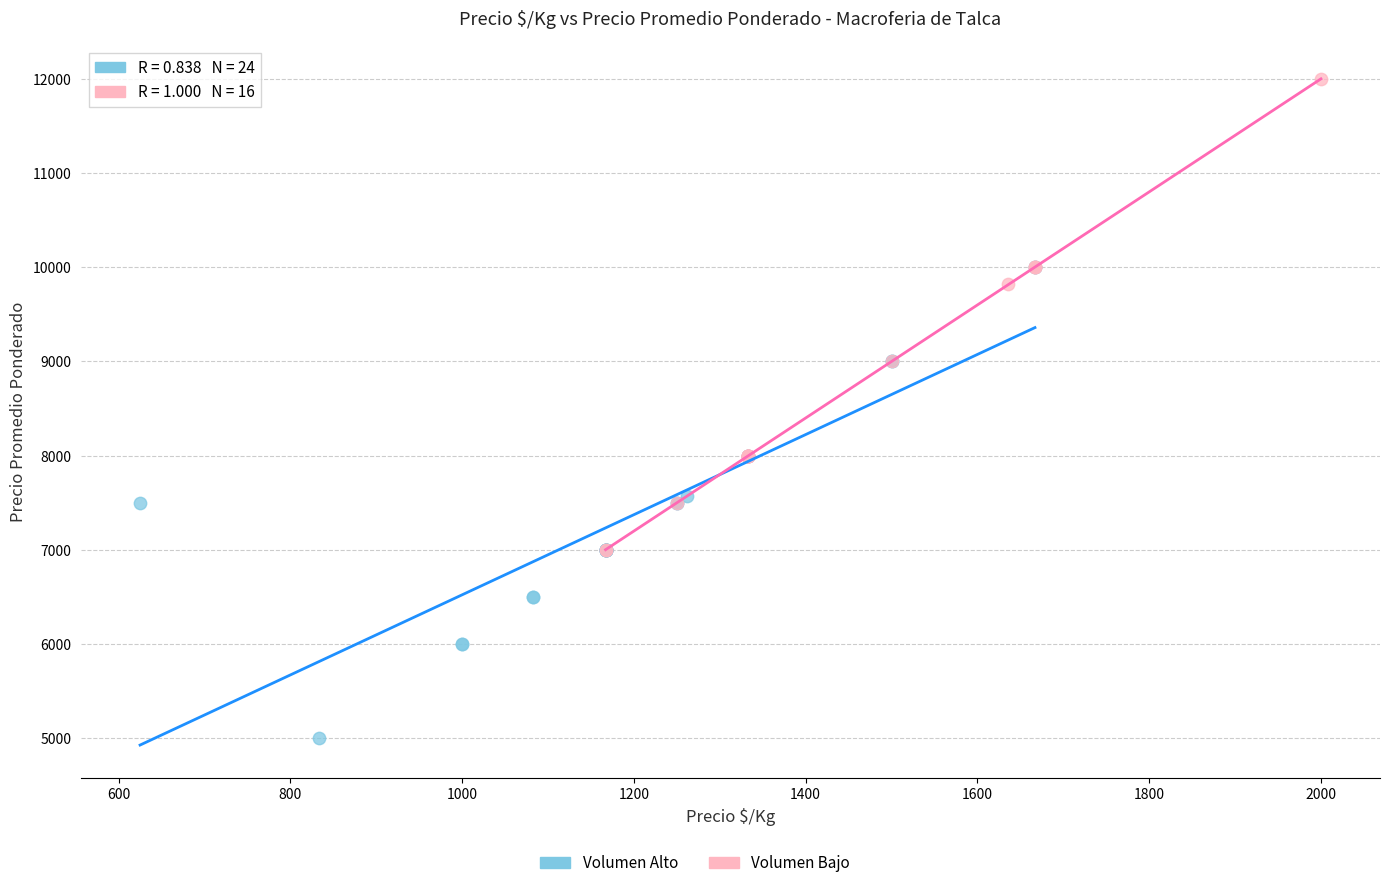

Which series contains the highest Y value?

Volumen Bajo